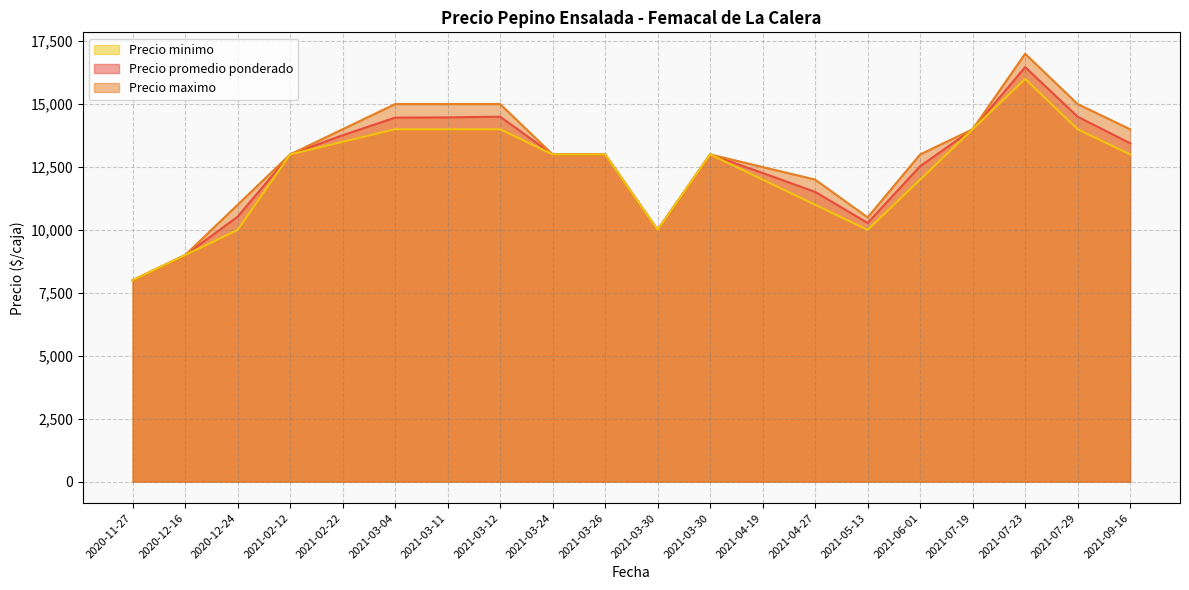

What is the lowest value of the Precio maximo series?

8000